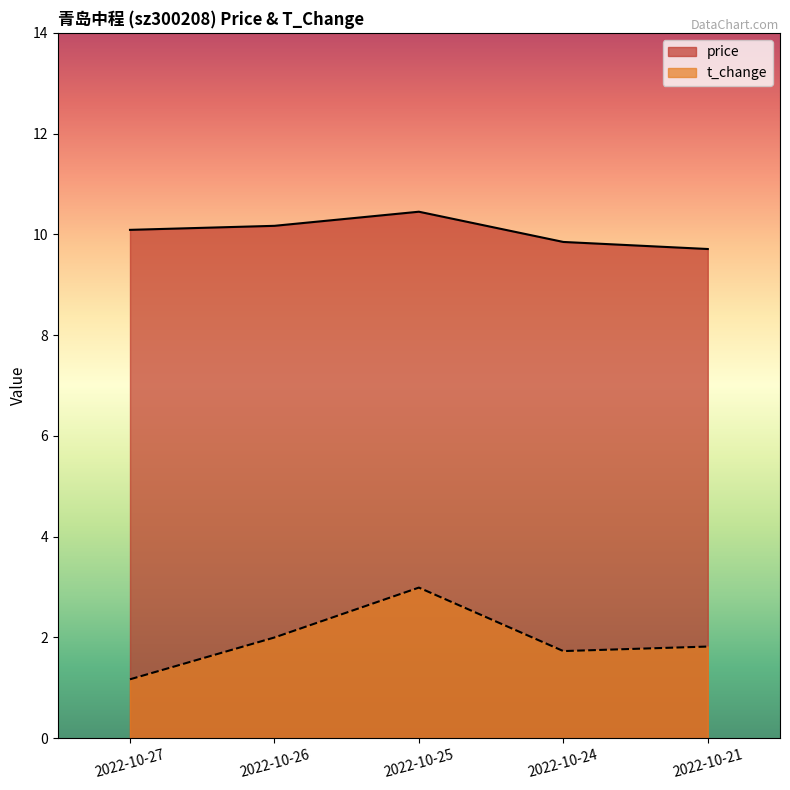

How many lines are shown in the chart?

2